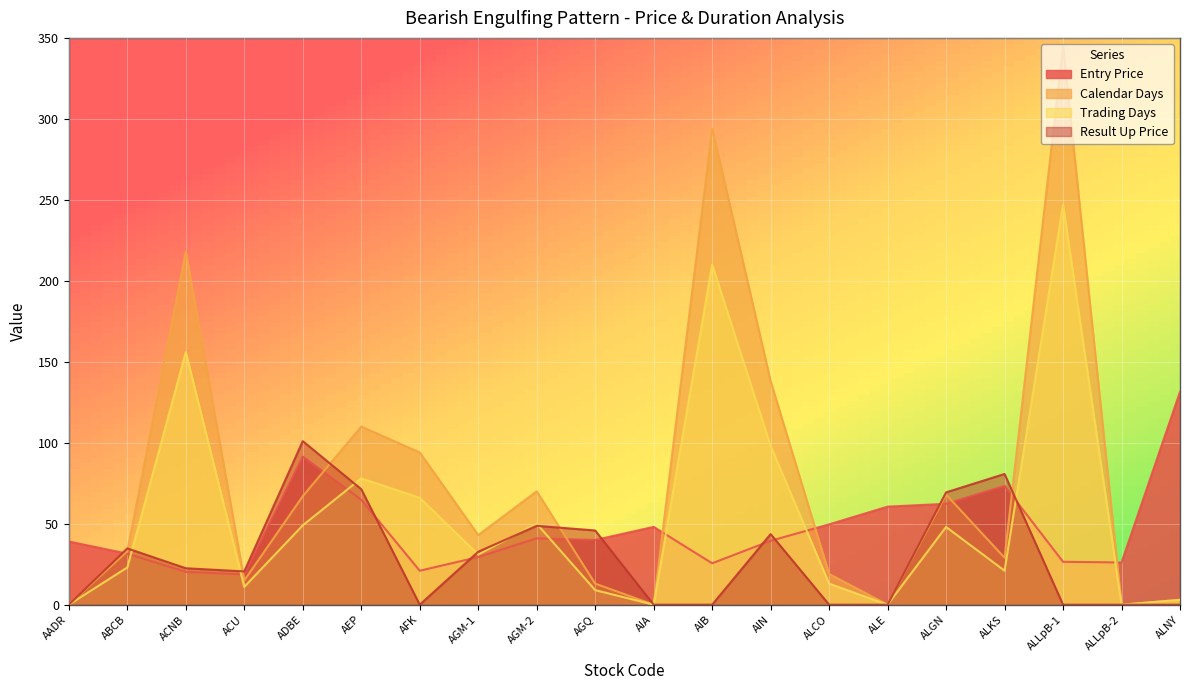

Reading left to right, list all the values displayed in this chart.

Entry Price: AADR=39.0	ABCB=31.5	ACNB=20.3	ACU=18.7	ADBE=91.5	AEP=64.8	AFK=21.0	AGM-1=29.4	AGM-2=41.0	AGQ=40.0	AIA=48.0	AIB=25.6	AIN=39.5	ALCO=49.6	ALE=60.5	ALGN=62.3	ALKS=73.4	ALLpB-1=26.5	ALLpB-2=26.1	ALNY=131.4
Calendar Days: AADR=0.0	ABCB=33.0	ACNB=218.0	ACU=15.0	ADBE=67.0	AEP=110.0	AFK=94.0	AGM-1=43.0	AGM-2=70.0	AGQ=13.0	AIA=0.0	AIB=294.0	AIN=138.0	ALCO=19.0	ALE=0.0	ALGN=68.0	ALKS=29.0	ALLpB-1=345.0	ALLpB-2=0.0	ALNY=3.0
Trading Days: AADR=0.0	ABCB=23.0	ACNB=156.0	ACU=11.0	ADBE=49.0	AEP=78.0	AFK=66.0	AGM-1=31.0	AGM-2=50.0	AGQ=9.0	AIA=0.0	AIB=210.0	AIN=98.0	ALCO=13.0	ALE=0.0	ALGN=48.0	ALKS=21.0	ALLpB-1=247.0	ALLpB-2=0.0	ALNY=3.0
Result Up Price: AADR=0.0	ABCB=34.8	ACNB=22.5	ACU=20.5	ADBE=101.0	AEP=71.3	AFK=0.0	AGM-1=32.7	AGM-2=48.7	AGQ=45.8	AIA=0.0	AIB=0.0	AIN=43.6	ALCO=0.0	ALE=0.0	ALGN=69.4	ALKS=80.7	ALLpB-1=0.0	ALLpB-2=0.0	ALNY=0.0